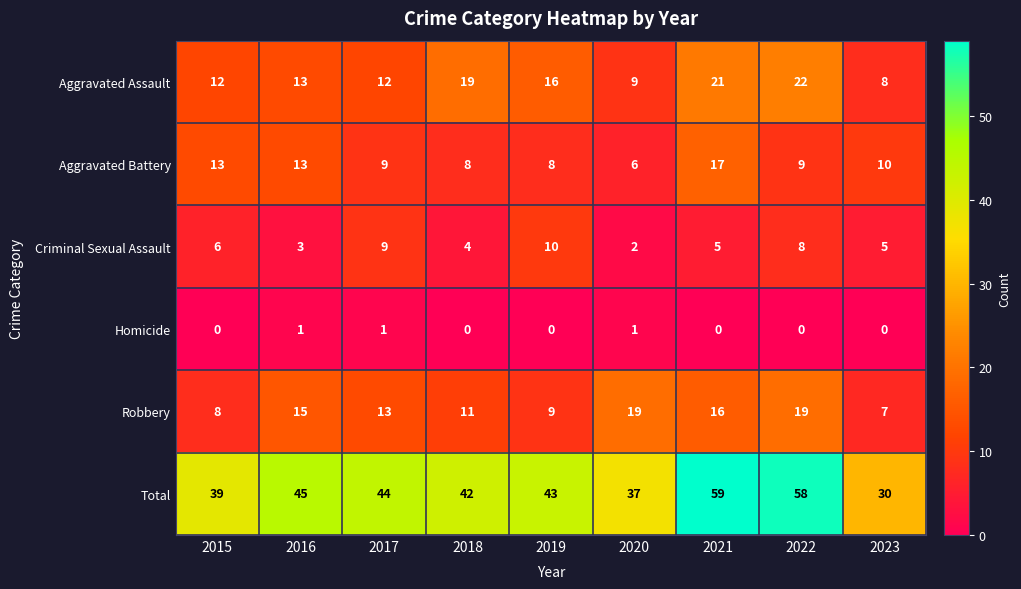

At which category is the sum across all series the highest?

2021